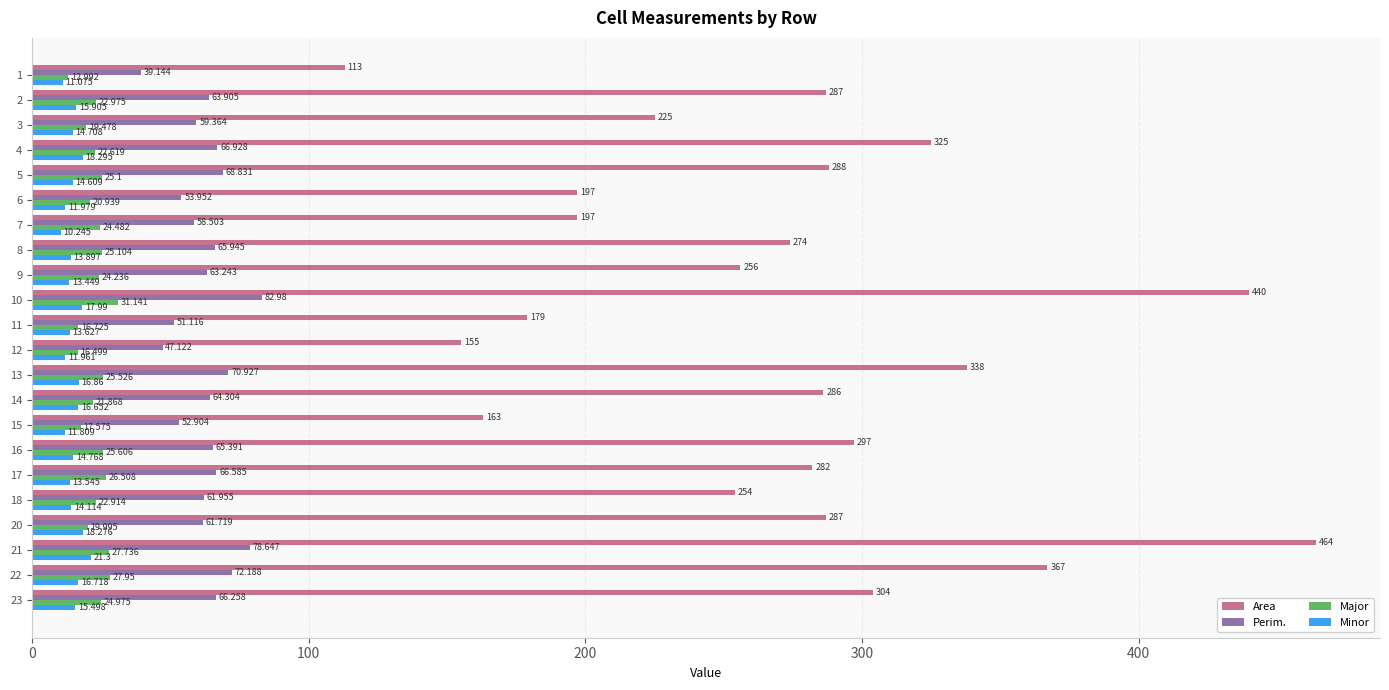

Rank the series by their maximum value, from highest to lowest.

Area, Perim., Major, Minor